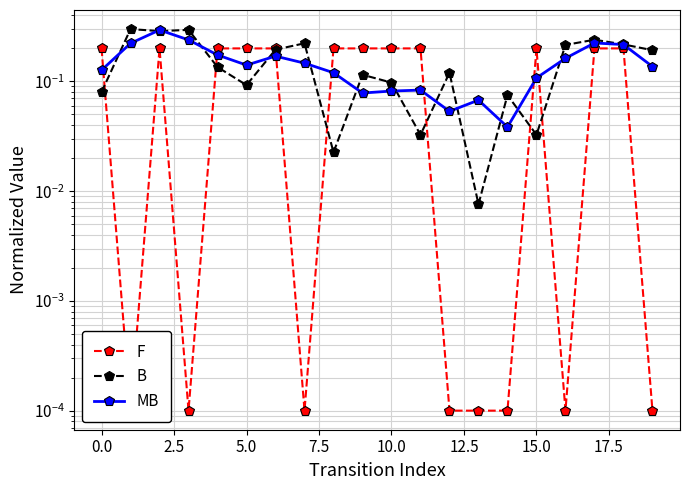

Reading left to right, extract all data points from this chart.

F: 0.2	0.0	0.2	0.0	0.2	0.2	0.2	0.0	0.2	0.2	0.2	0.2	0.0	0.0	0.0	0.2	0.0	0.2	0.2	0.0
B: 0.1	0.3	0.3	0.3	0.1	0.1	0.2	0.2	0.0	0.1	0.1	0.0	0.1	0.0	0.1	0.0	0.2	0.2	0.2	0.2
MB: 0.1	0.2	0.3	0.2	0.2	0.1	0.2	0.1	0.1	0.1	0.1	0.1	0.1	0.1	0.0	0.1	0.2	0.2	0.2	0.1